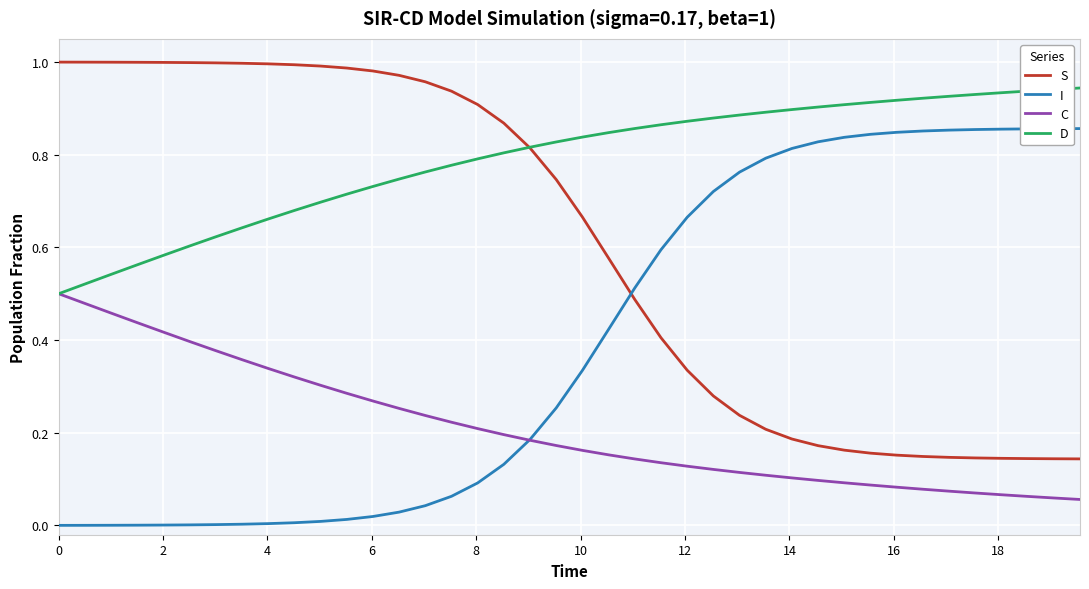

True or false: C and S intersect in this chart.

False